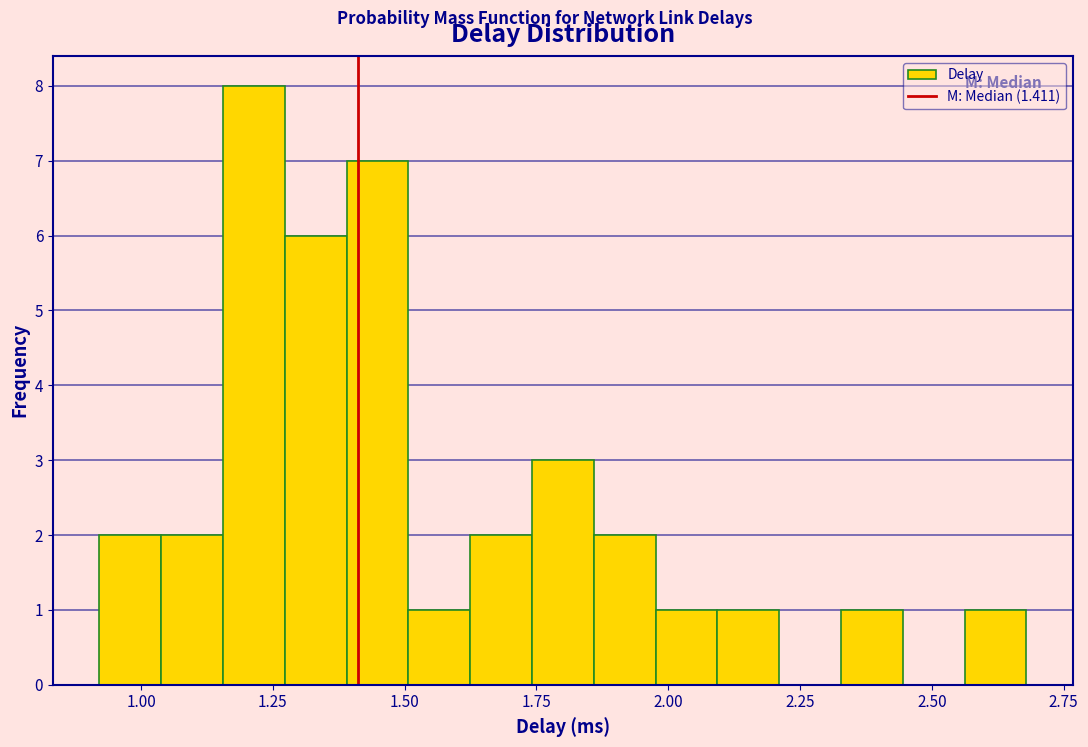

Around what value on the x-axis is the tallest bar? Give the approximate position of its centre, as read against the axis.

1.20